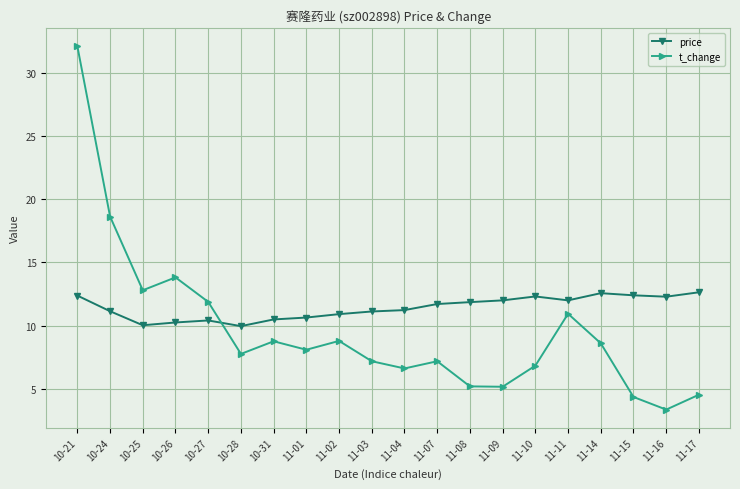

True or false: t_change has more than 2 interior local peaks.

True